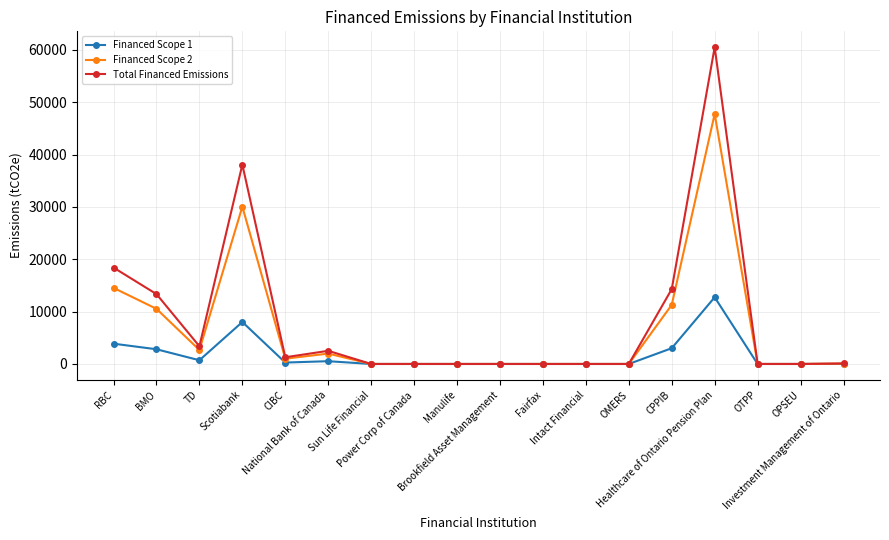

Is the value of Financed Scope 1 at TD greater than the value of Financed Scope 2 at TD?

No